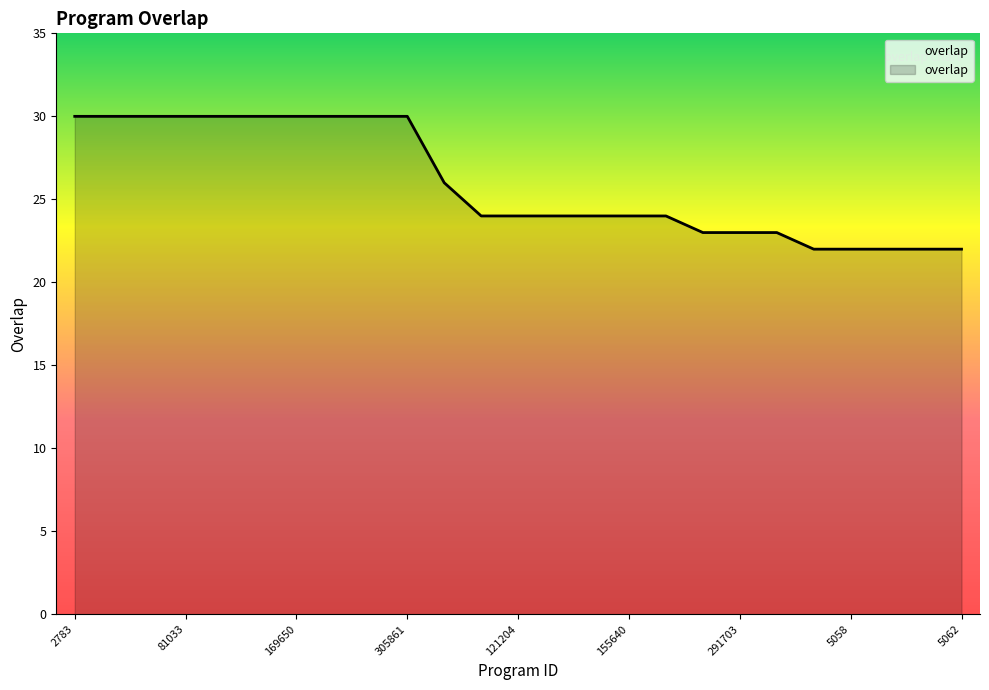

What is the difference between the maximum and minimum values?

8